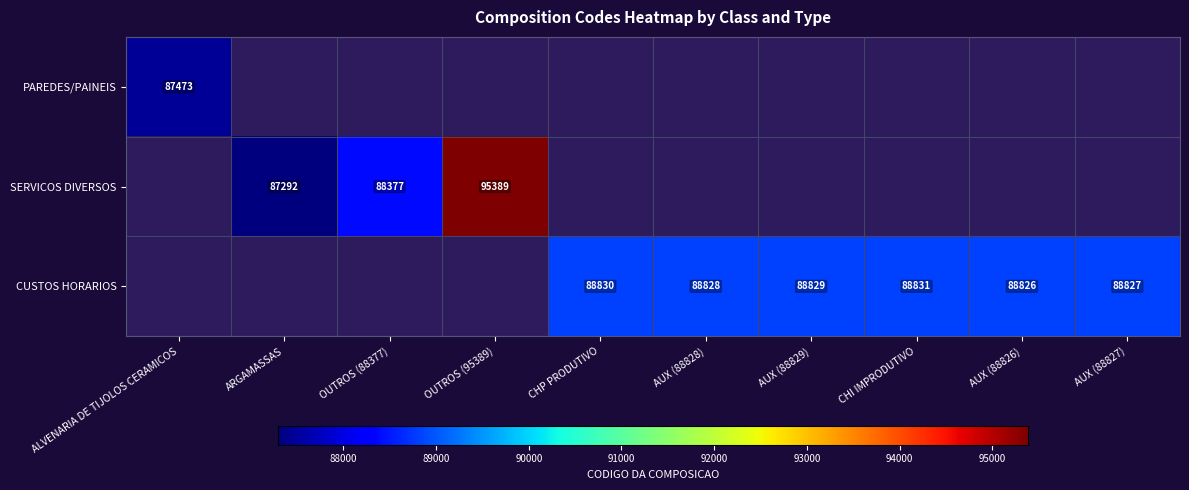

True or false: CUSTOS HORARIOS has a value of 29336 at AUX (88829).

False